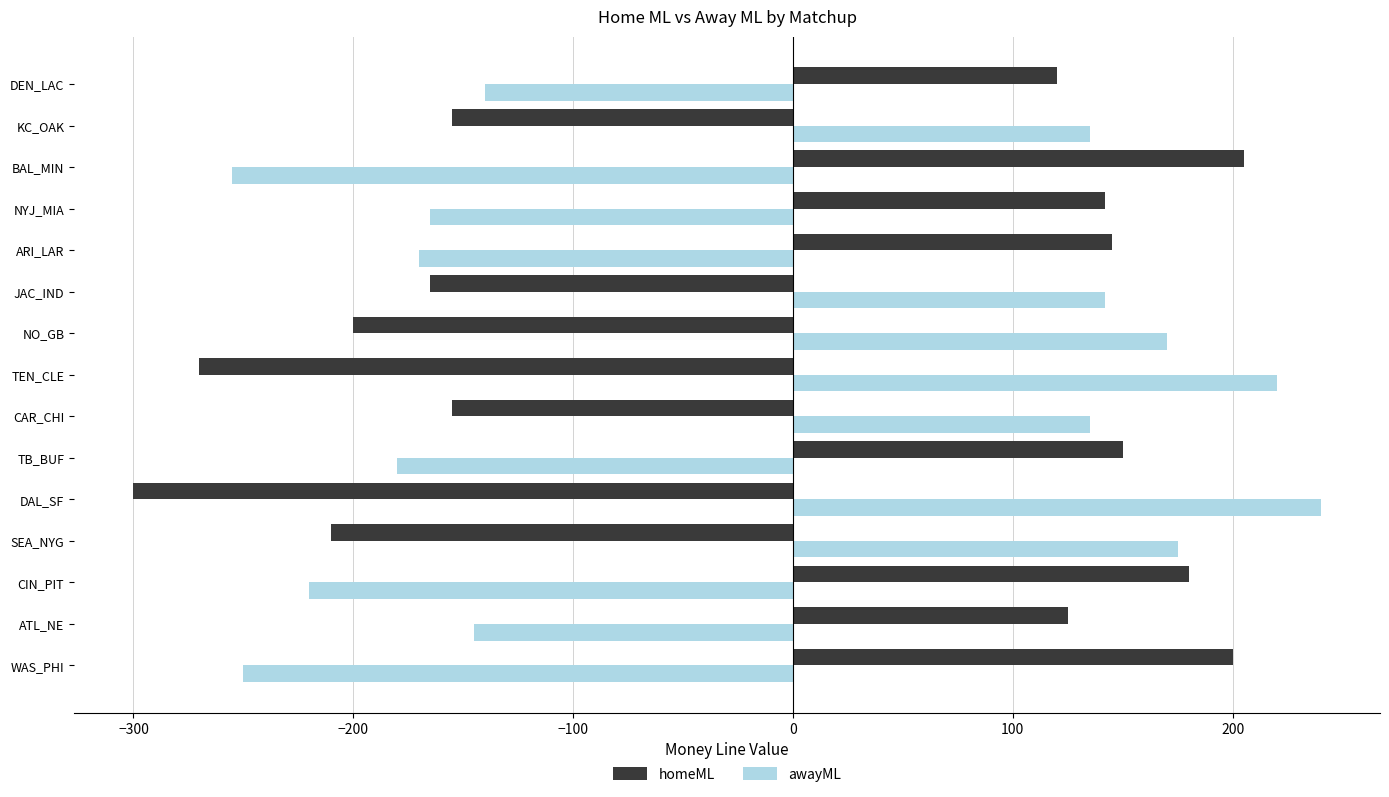

What is the sum of the awayML values at ARI_LAR and KC_OAK?

-35